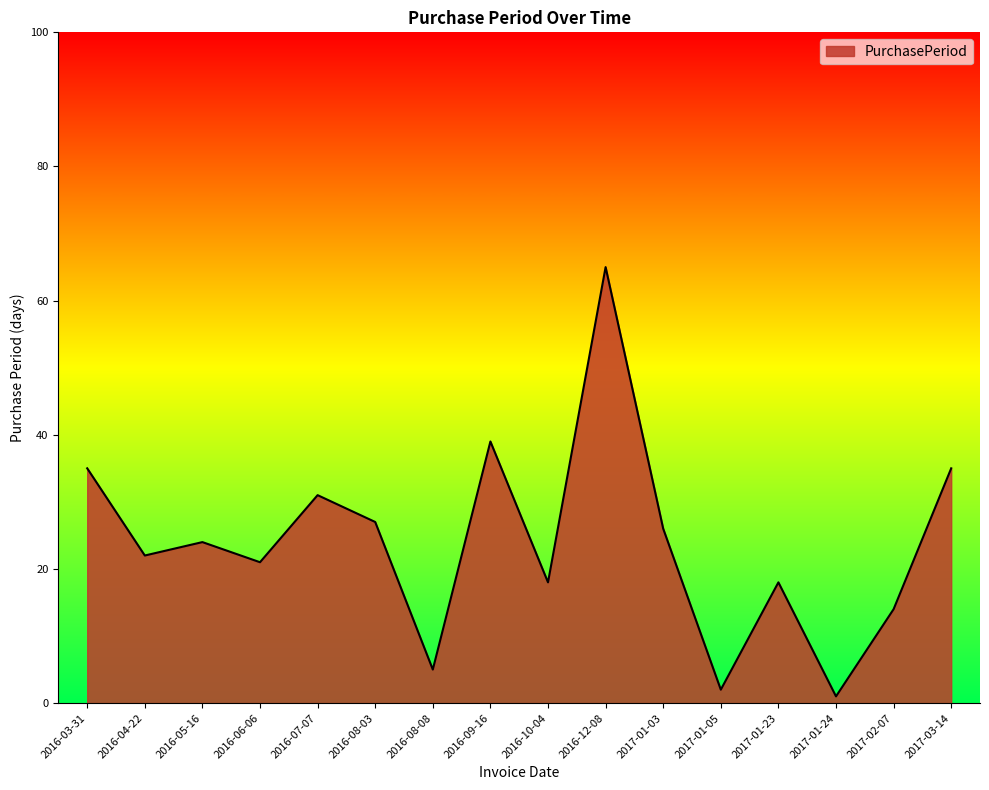

What is the change in value from 2016-08-03 to 2017-01-24?

-26